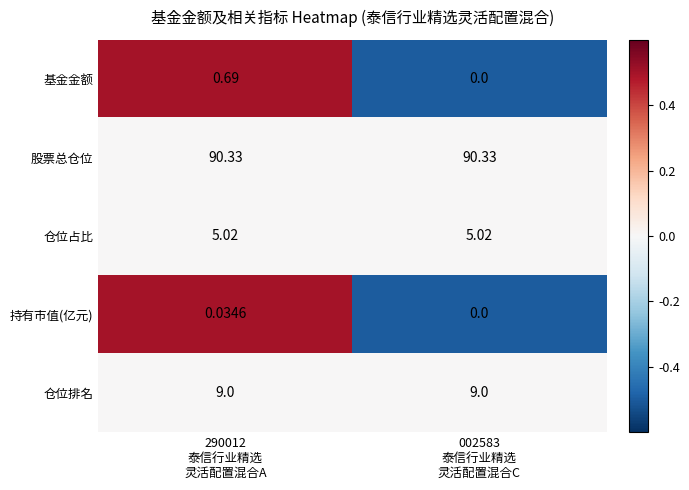

What is the difference between the highest and lowest values at 290012
泰信行业精选
灵活配置混合A?

90.3